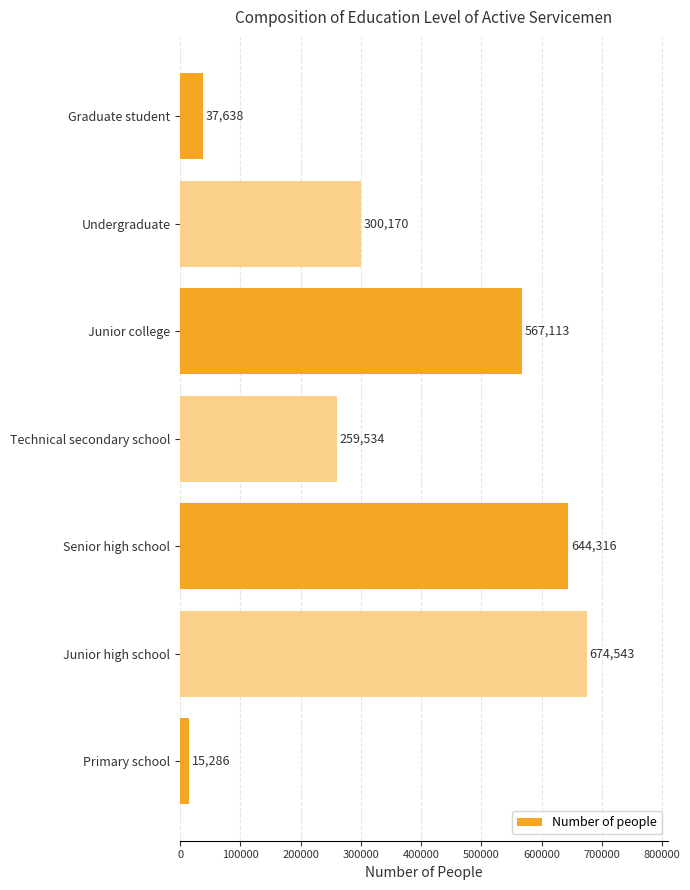

Is it true that the value at Junior high school is 287312?

False